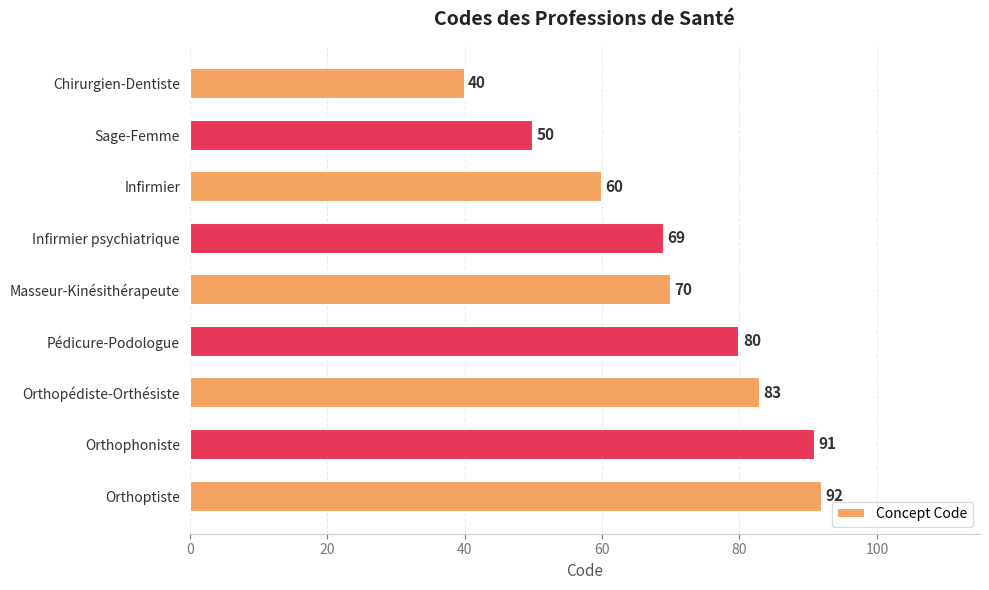

List the labels in order of value, largest first.

Orthoptiste, Orthophoniste, Orthopédiste-Orthésiste, Pédicure-Podologue, Masseur-Kinésithérapeute, Infirmier psychiatrique, Infirmier, Sage-Femme, Chirurgien-Dentiste